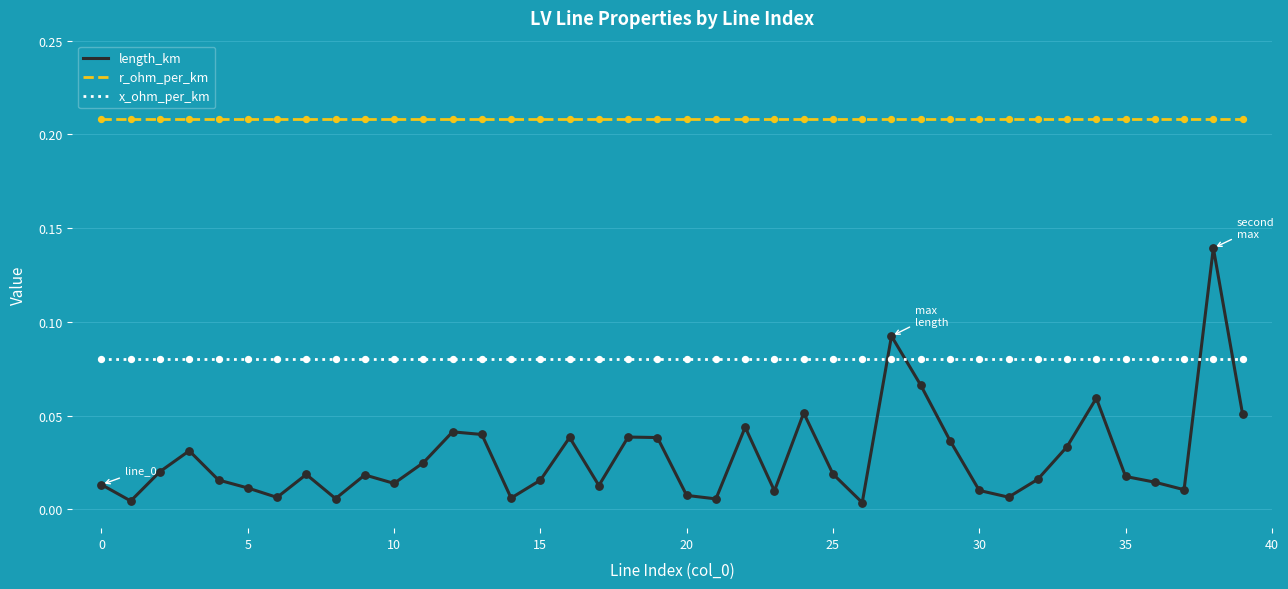

True or false: r_ohm_per_km and x_ohm_per_km intersect in this chart.

False